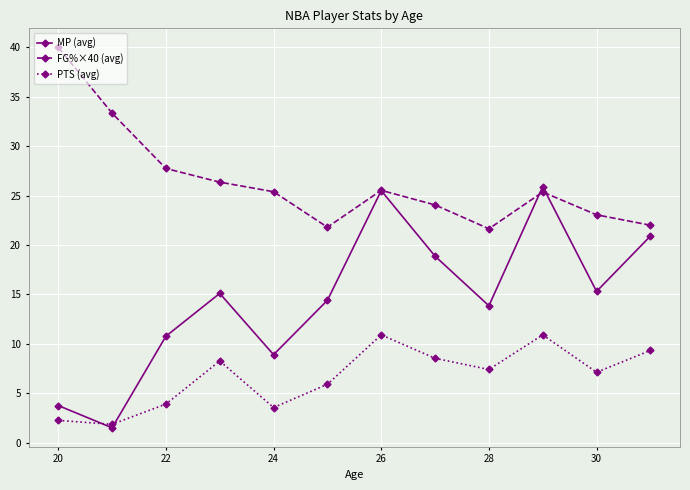

What is the value of the FG%×40 (avg) point at the 1st from the left?

40.0